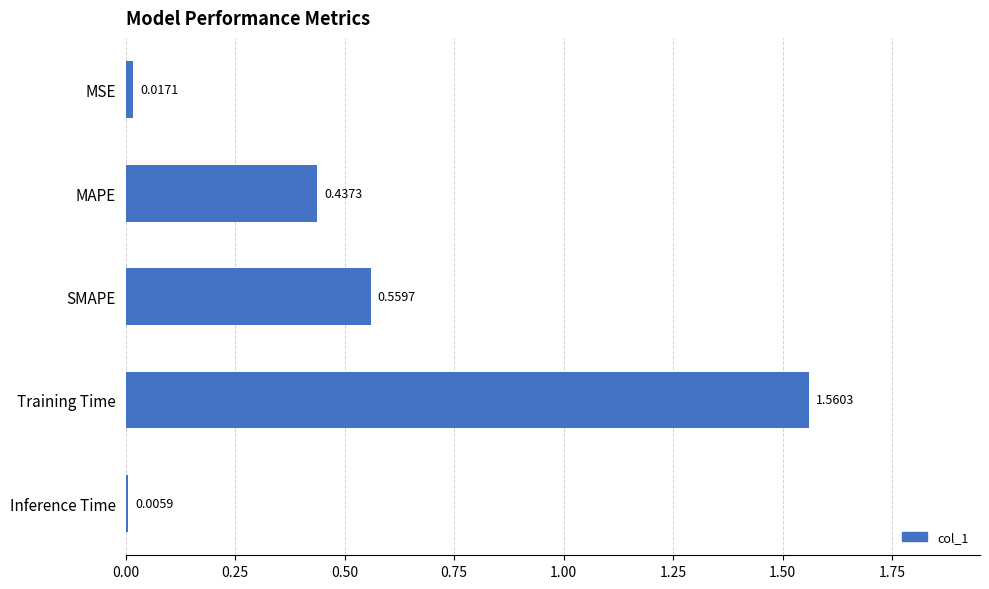

Rank the categories by value from highest to lowest.

Training Time, SMAPE, MAPE, MSE, Inference Time